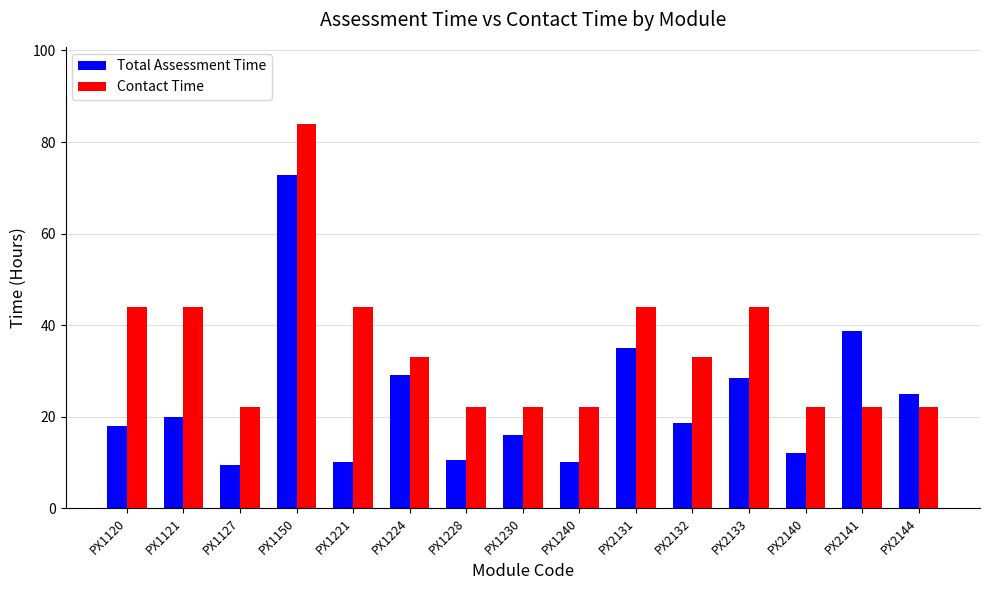

Which series changed the most between PX1120 and PX1127?

Contact Time